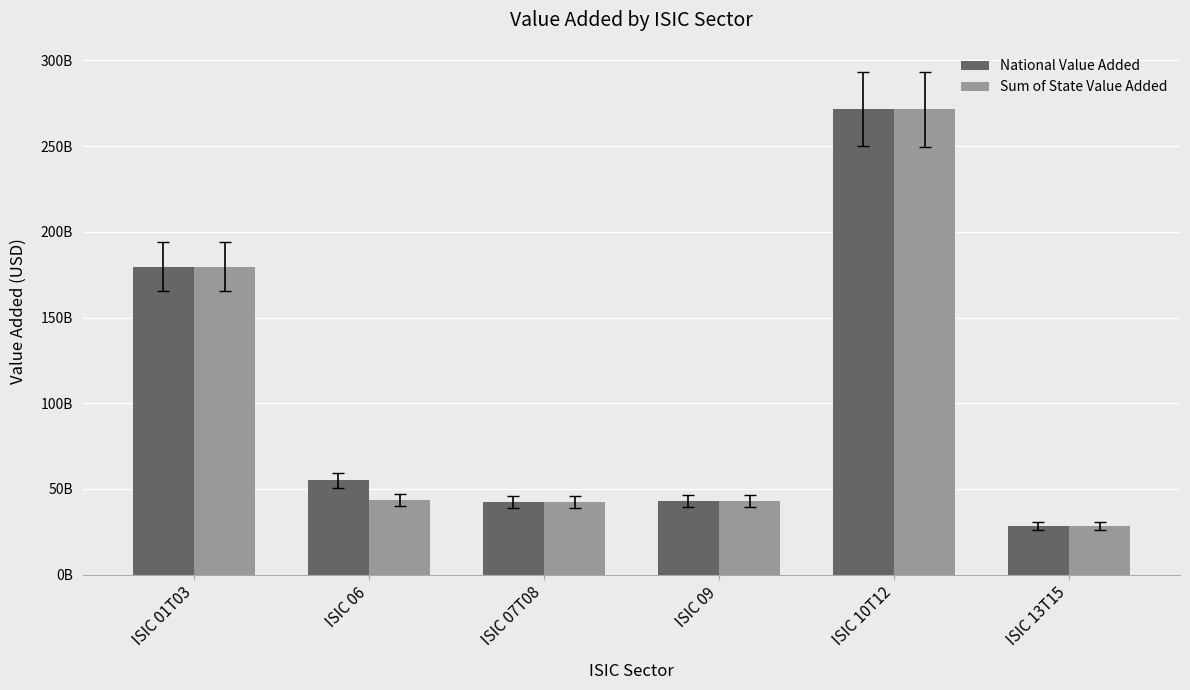

Is the value of National Value Added at ISIC 01T03 greater than the value of Sum of State Value Added at ISIC 13T15?

Yes